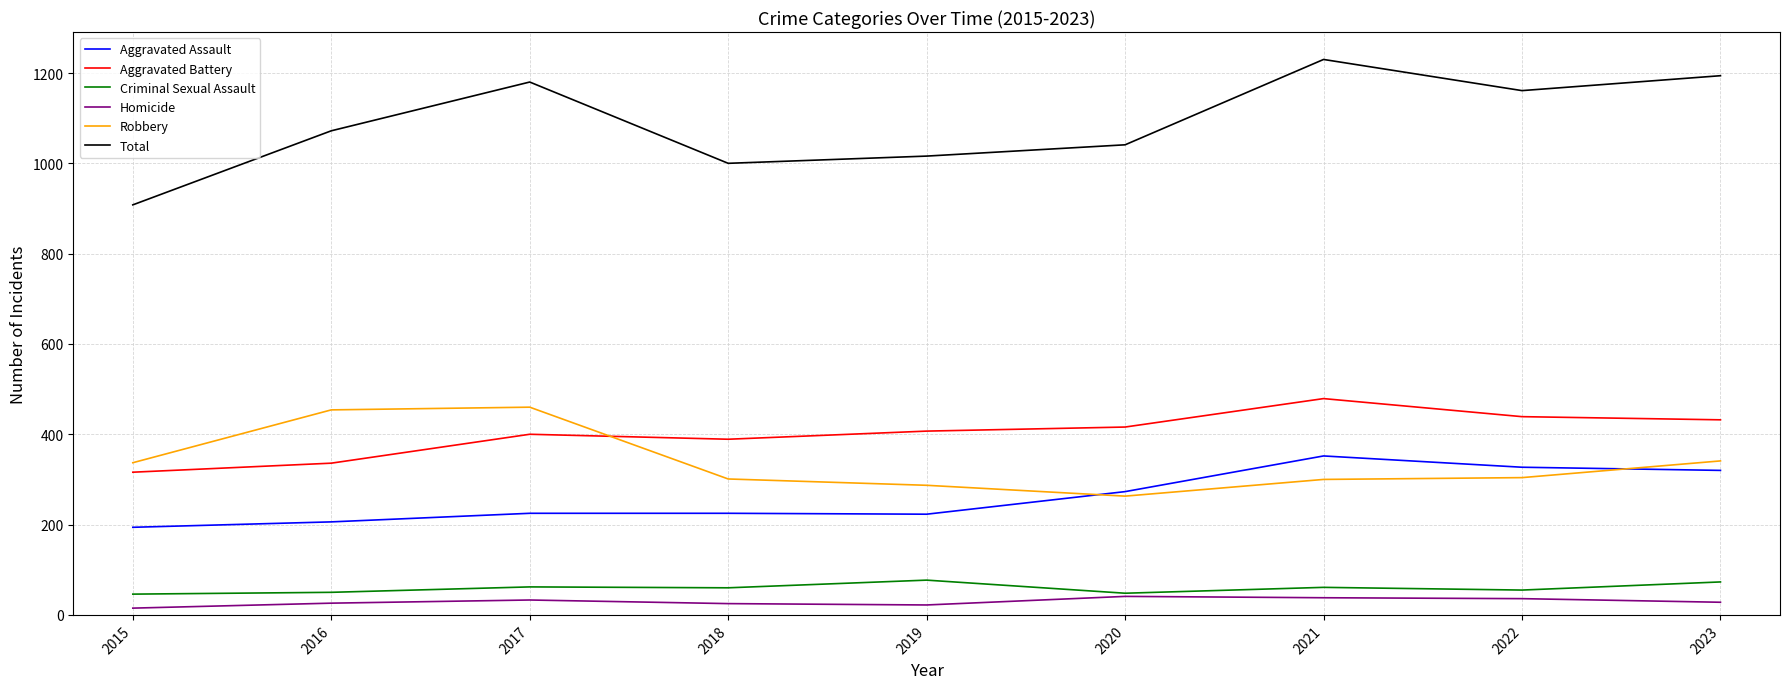

True or false: Aggravated Battery and Homicide cross at least once.

False